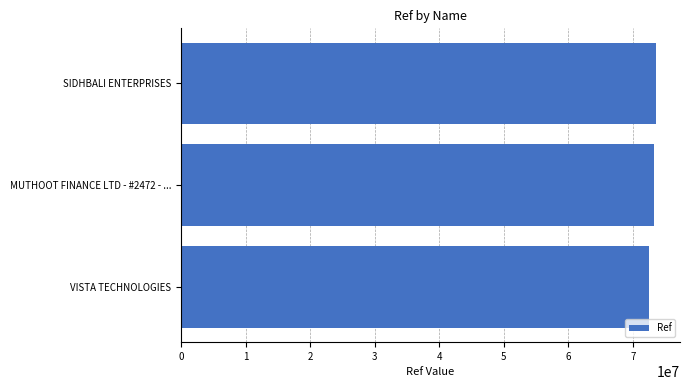

Which label corresponds to the smallest value in the chart?

VISTA TECHNOLOGIES